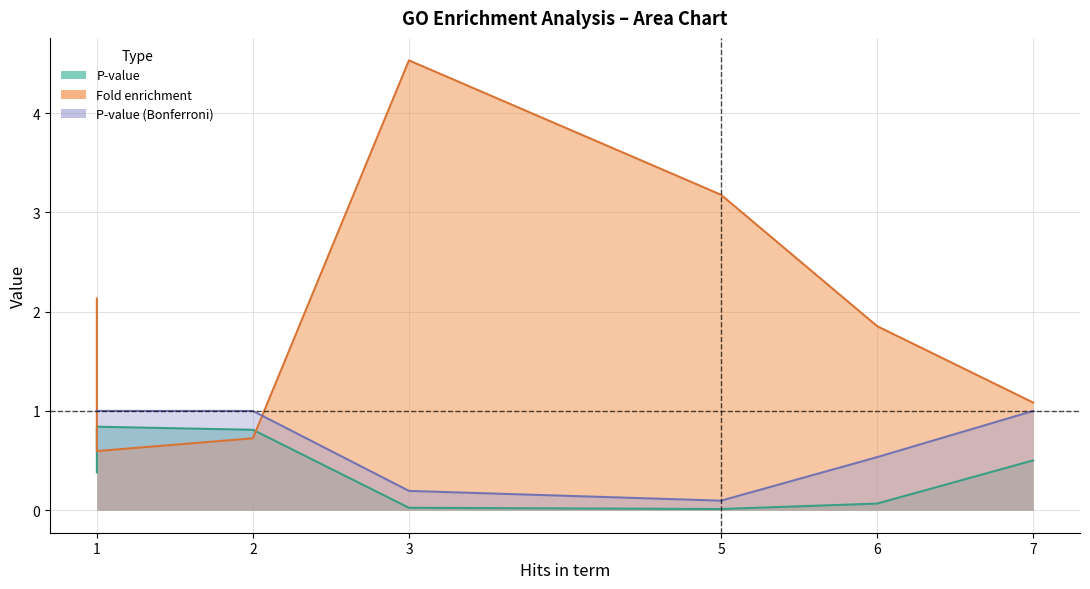

Rank the series at endomembrane system from highest to lowest value.

P-value (Bonferroni), P-value, Fold enrichment